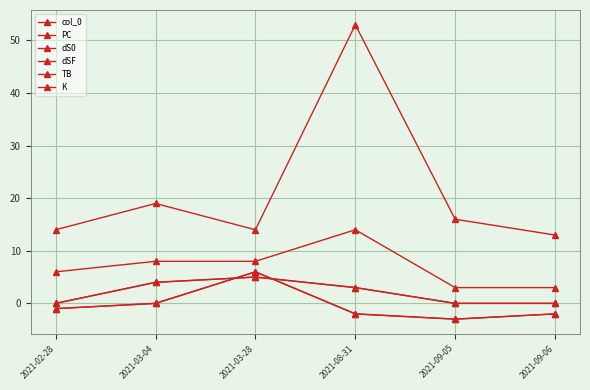

Is the value of K at 2021-03-28 greater than the value of TB at 2021-03-28?

Yes